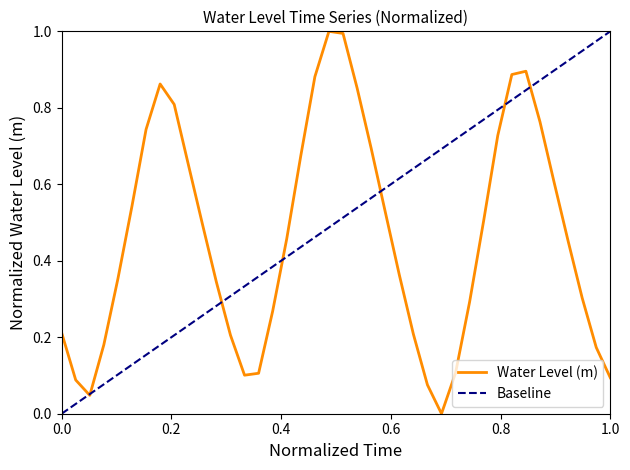

Read the value at 2023-11-20 20:00.

0.1